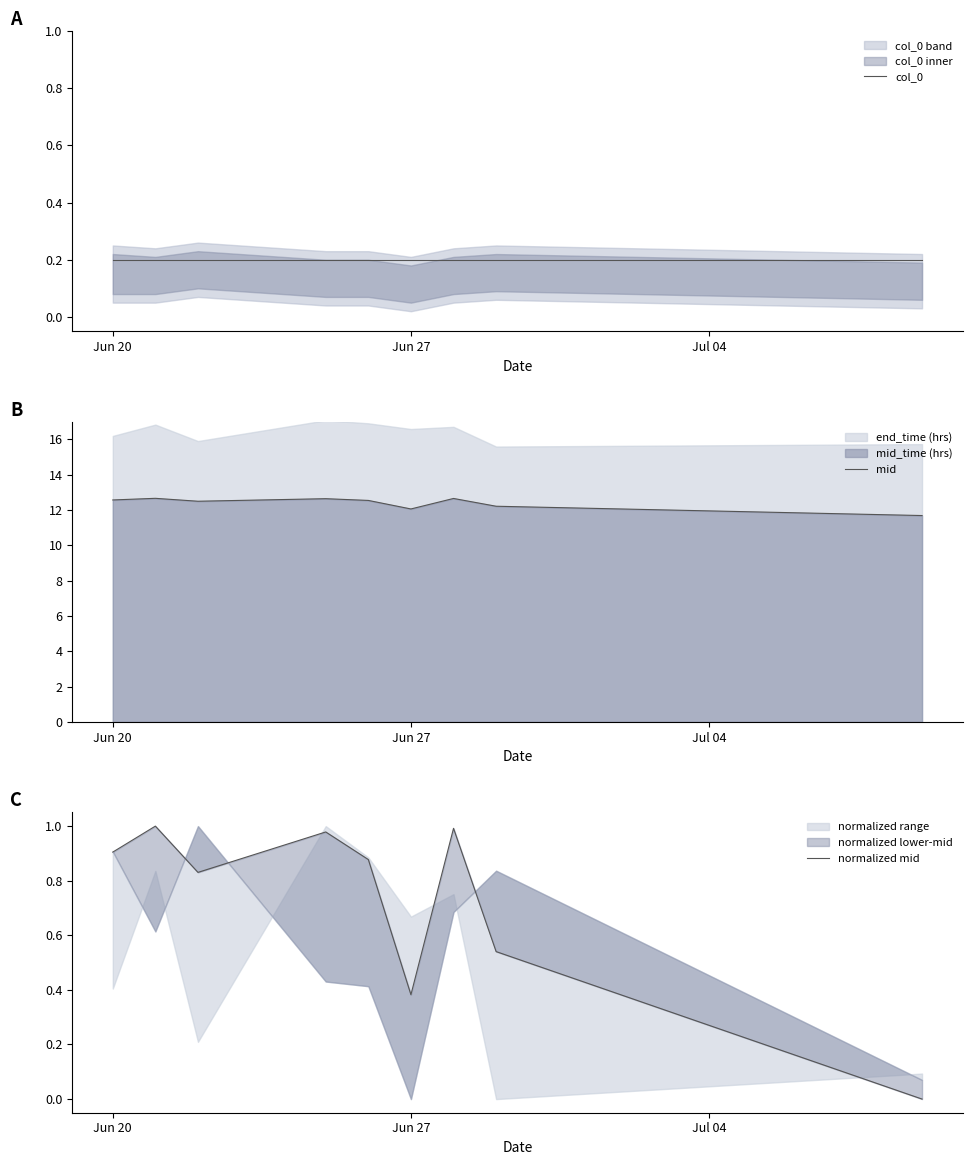

What is the lowest value of the mid series?

11.7